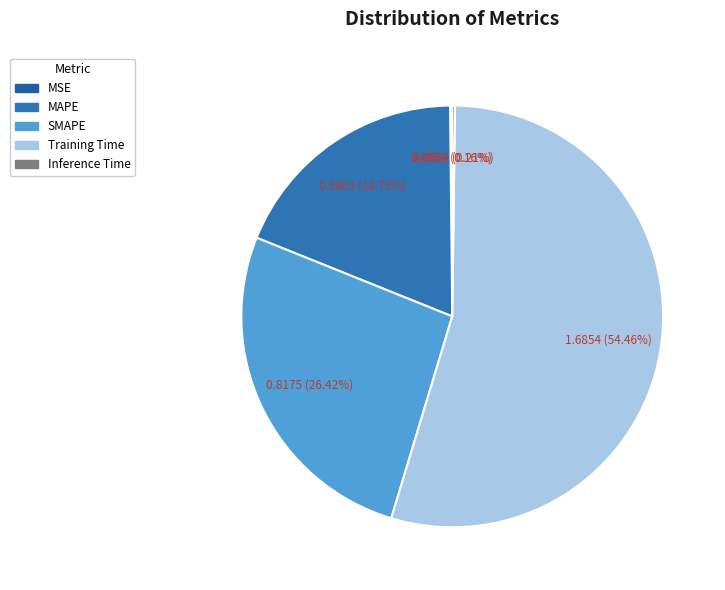

To the nearest percent, what is the combined percentage of Training Time and MSE?

55%